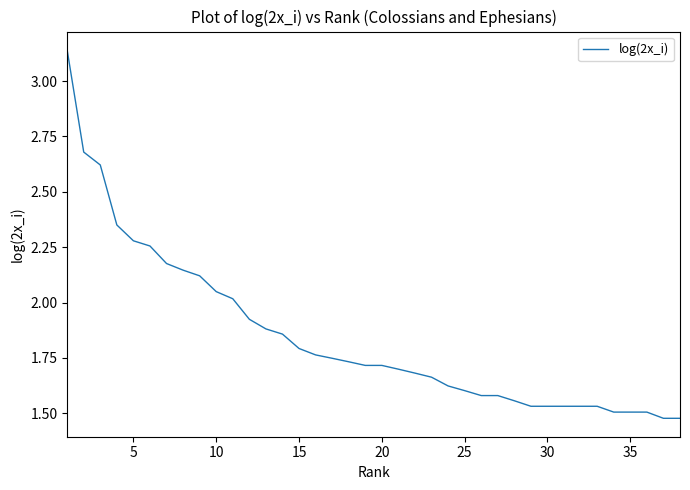

Reading right to left, what are all the values shown in this chart?

1.5	1.5	1.5	1.5	1.5	1.5	1.5	1.5	1.5	1.5	1.6	1.6	1.6	1.6	1.6	1.7	1.7	1.7	1.7	1.7	1.7	1.7	1.8	1.8	1.9	1.9	1.9	2.0	2.0	2.1	2.1	2.2	2.3	2.3	2.4	2.6	2.7	3.1